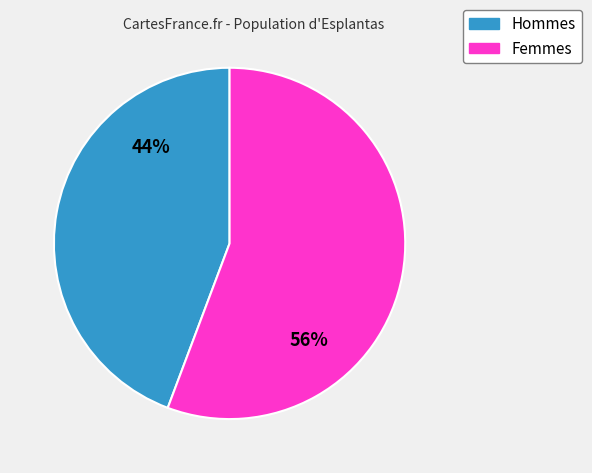

Does any single category account for the majority?

Yes